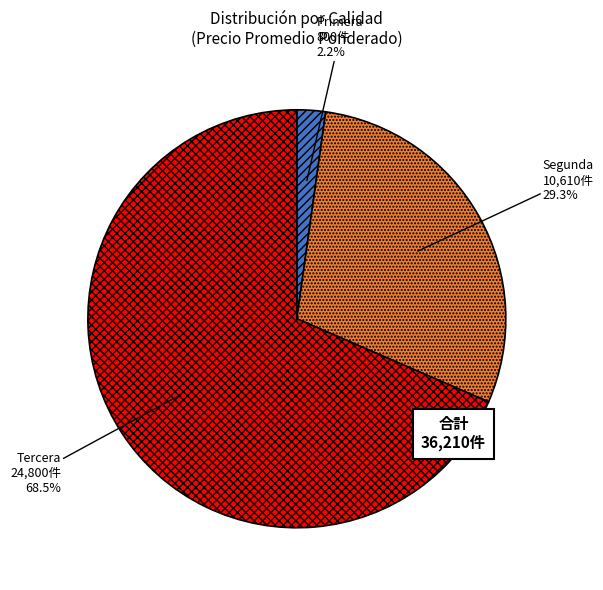

The Tercera slice represents 24% of the pie. True or false?

False